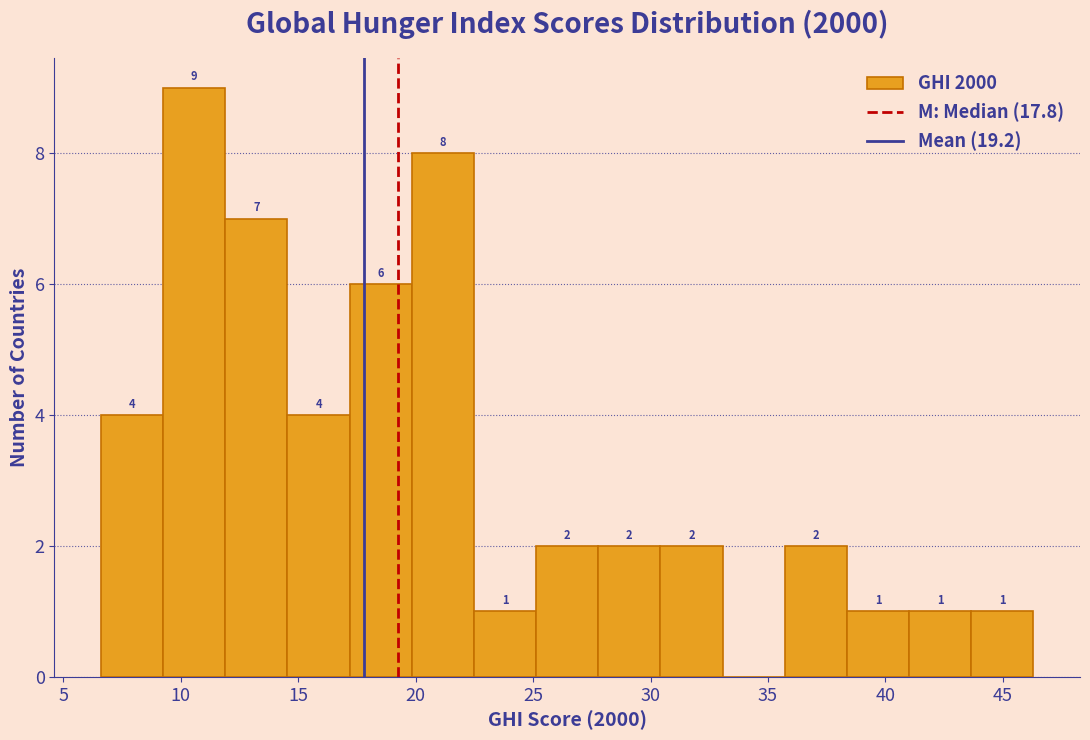

Which range on the x-axis has the tallest bar?

9.0 to 12.0